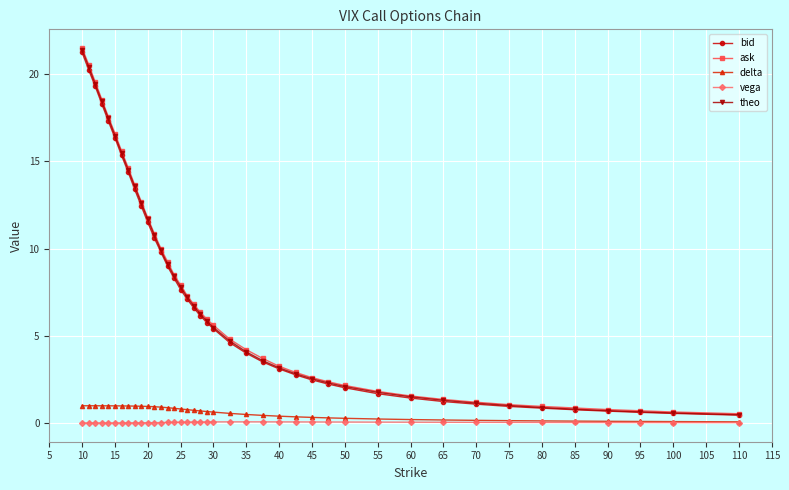

What is the lowest value of the theo series?

0.5